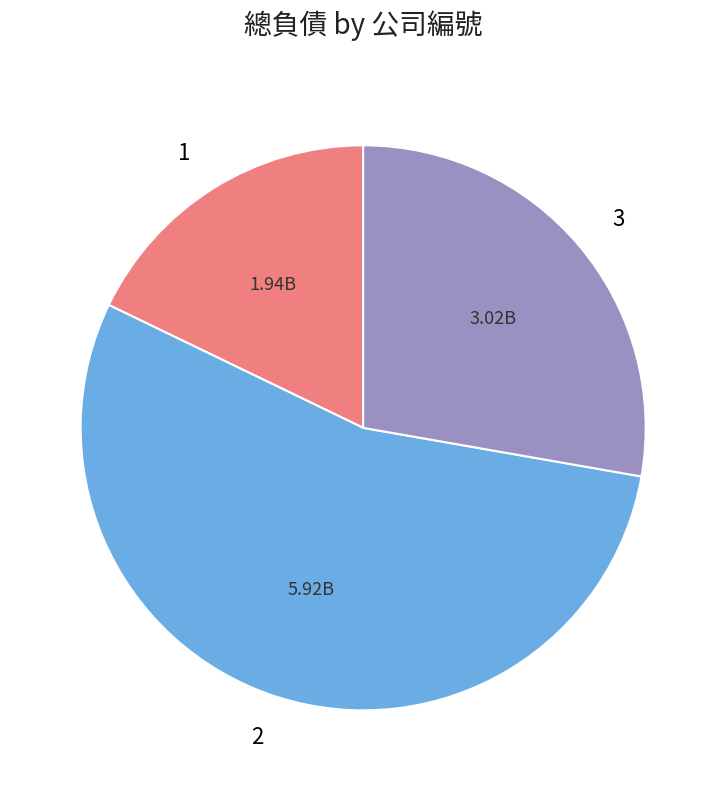

What is the ratio of the value at 1 to the value at 2?

0.3